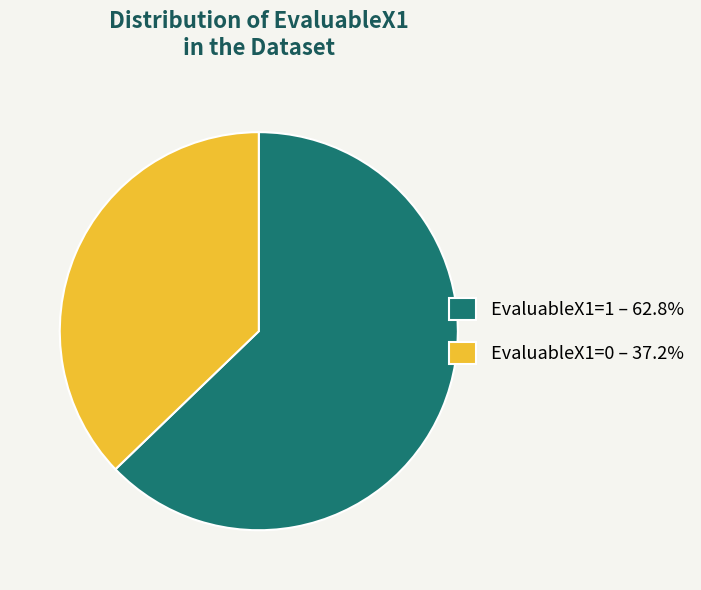

Combined, do EvaluableX1=0 – 37.2% and EvaluableX1=1 – 62.8% account for over 50%?

Yes